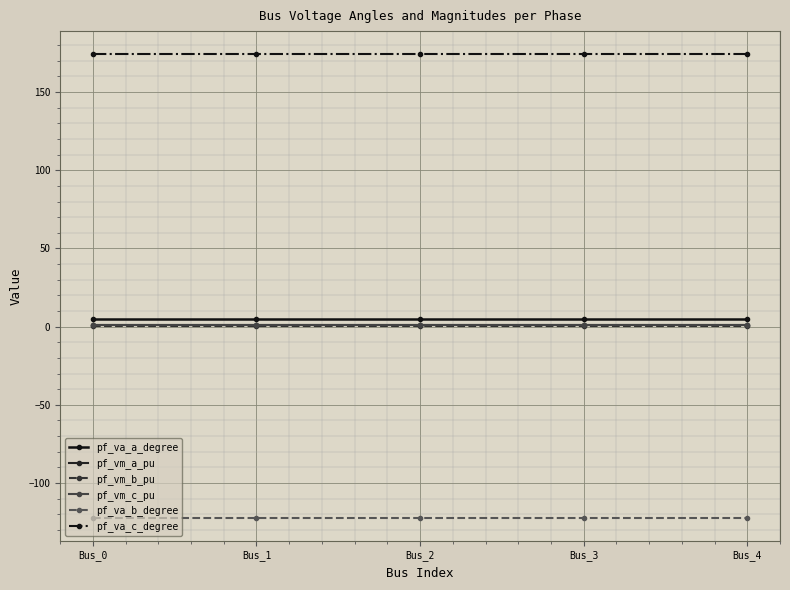

Count the number of categories in the chart.

5